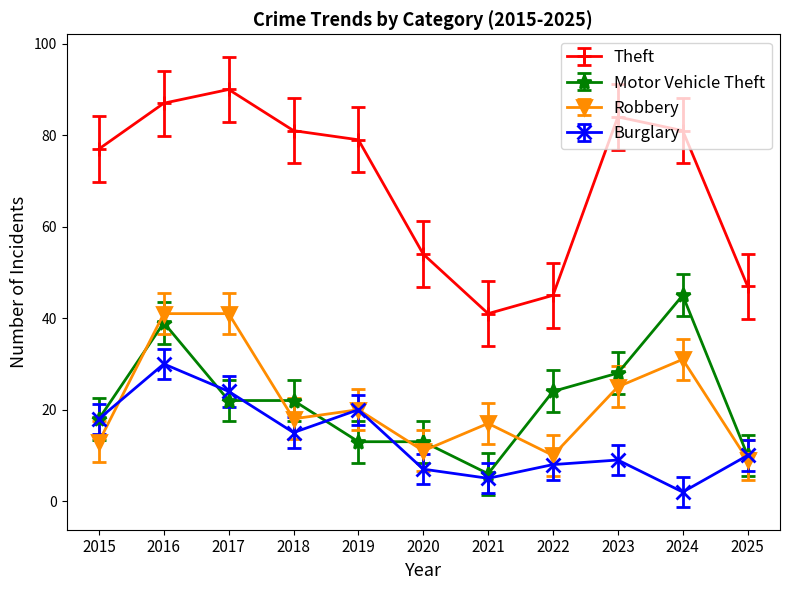

What is the sum of the Robbery values at 2023 and 2016?

66